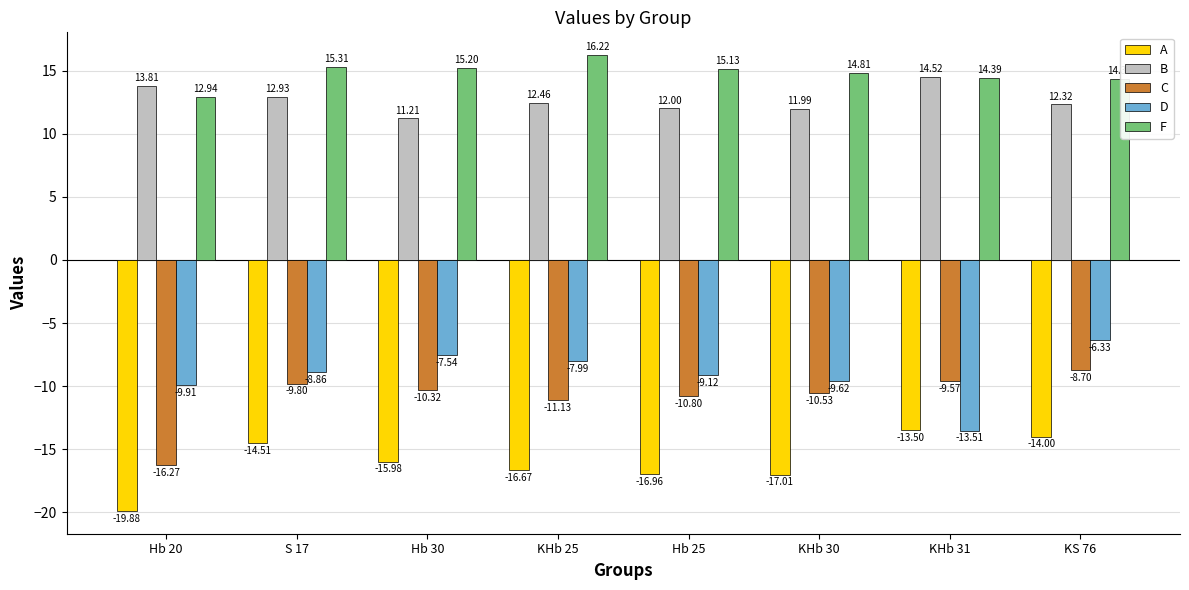

What is the sum of all B values?

101.2